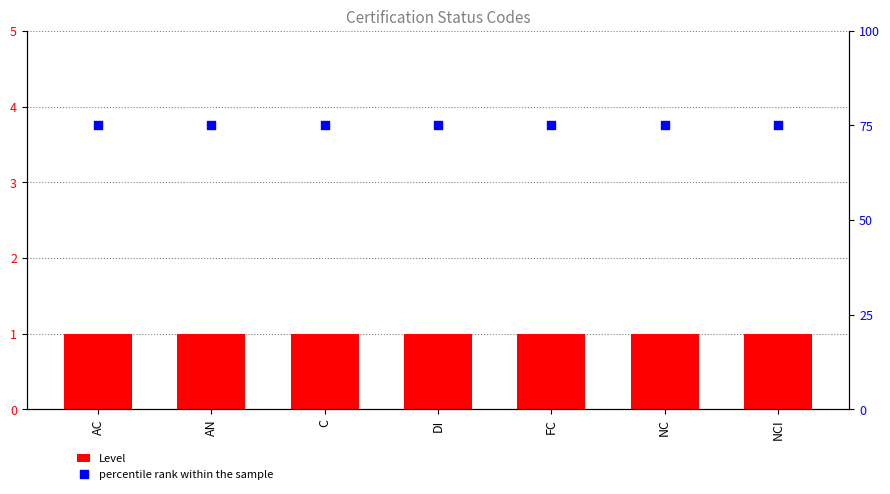

At which category is the sum across all series the highest?

AC